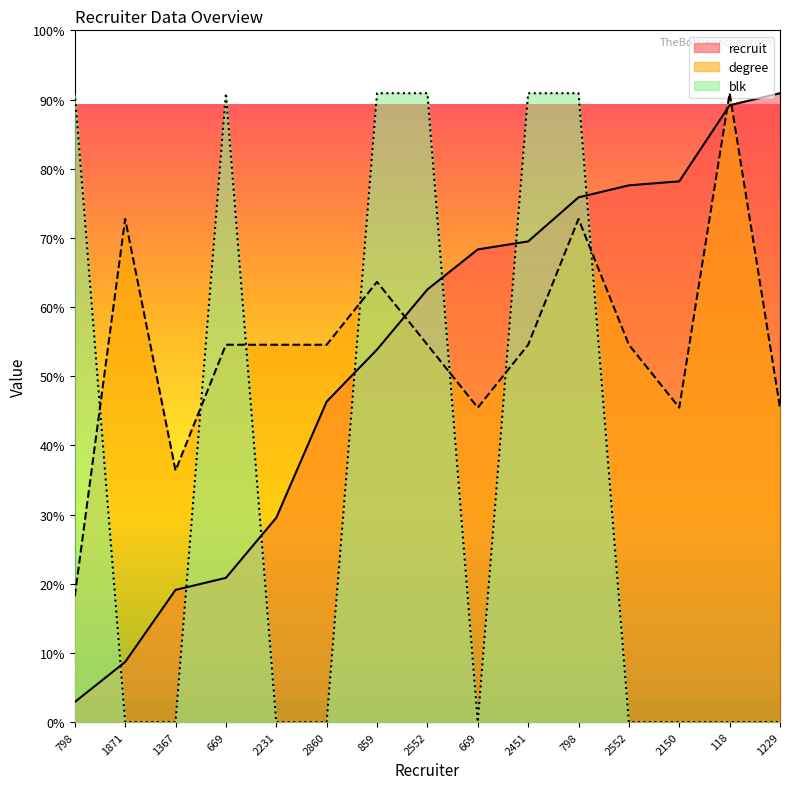

Rank the categories by degree value from lowest to highest.

798, 1367, 669, 2150, 1229, 669, 2231, 2860, 2552, 2451, 2552, 859, 1871, 798, 118